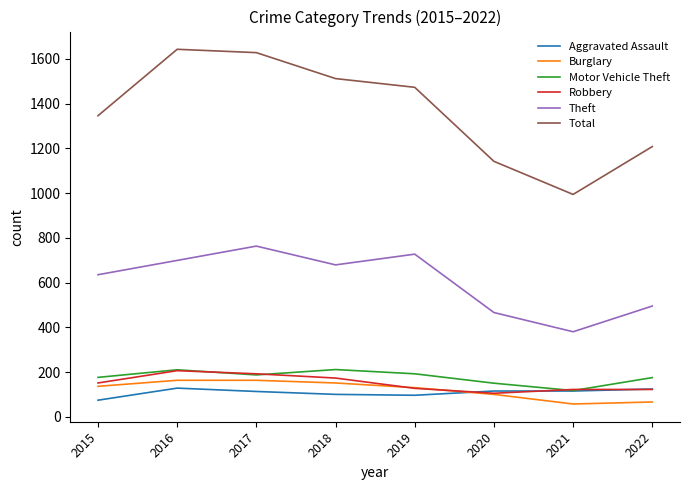

How many values in the Theft series are below 679?

4